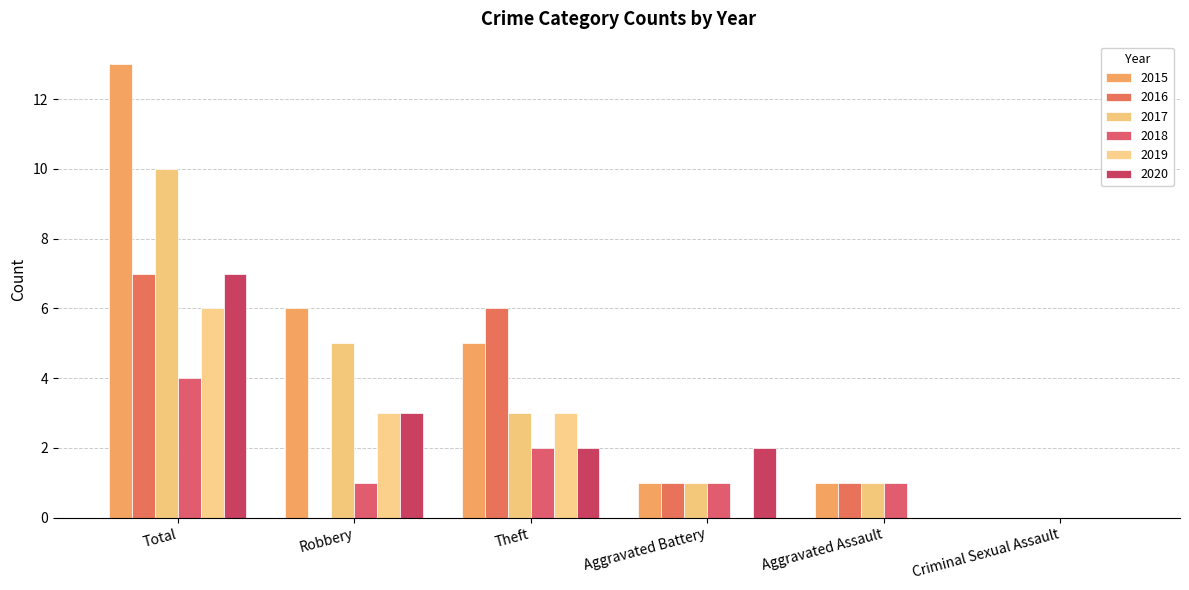

Which series has the largest total across all categories?

2015